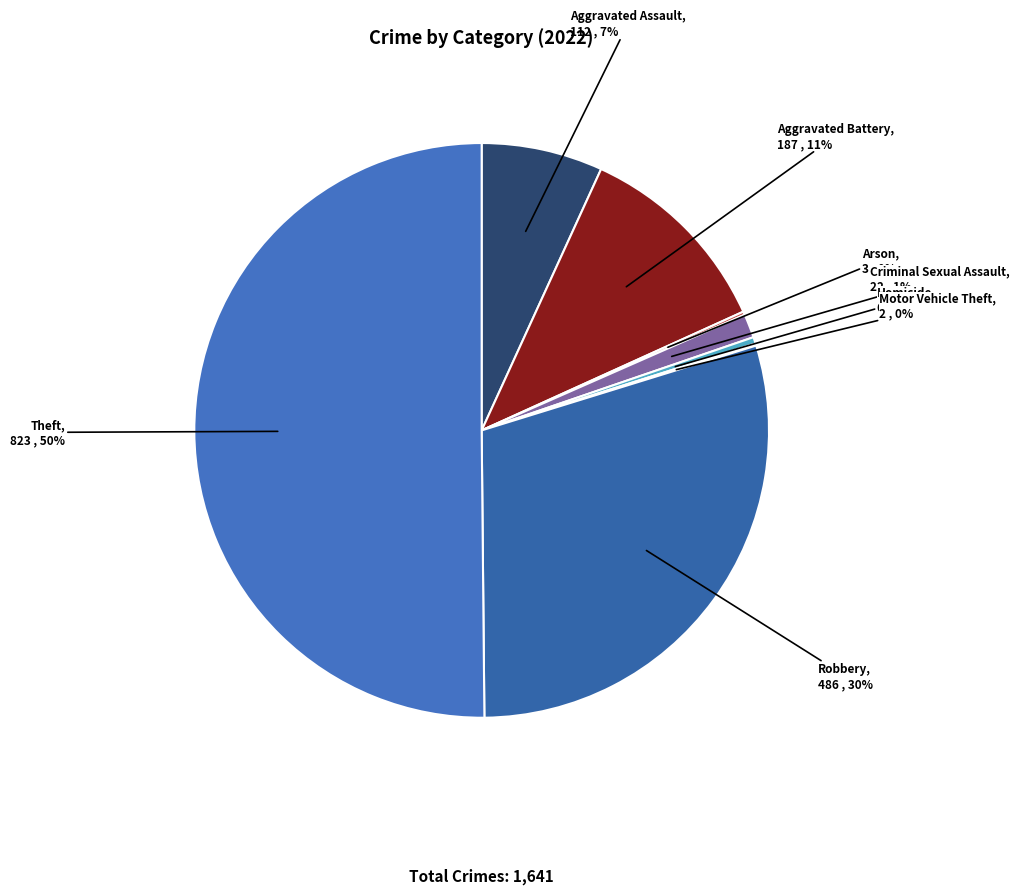

Which category accounts for the majority?

Theft